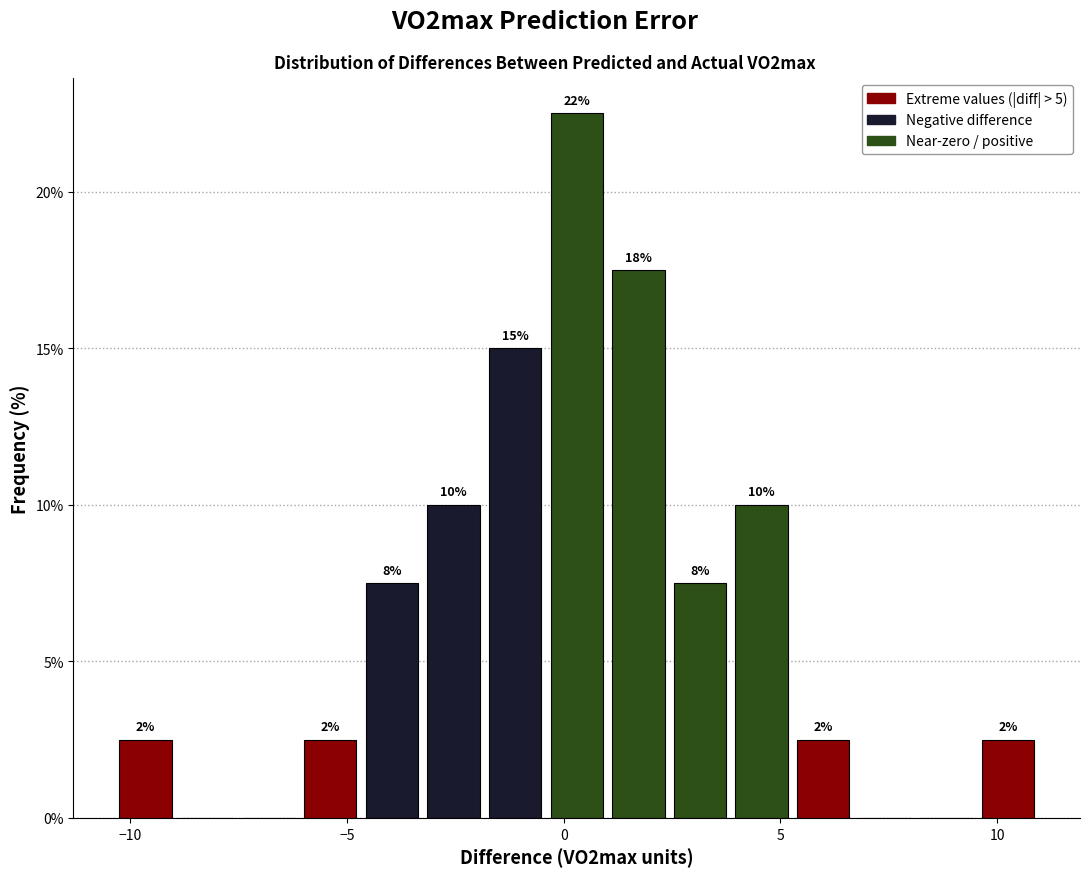

Read against the x-axis, roughly where is the centre of the tallest bar?

0.5